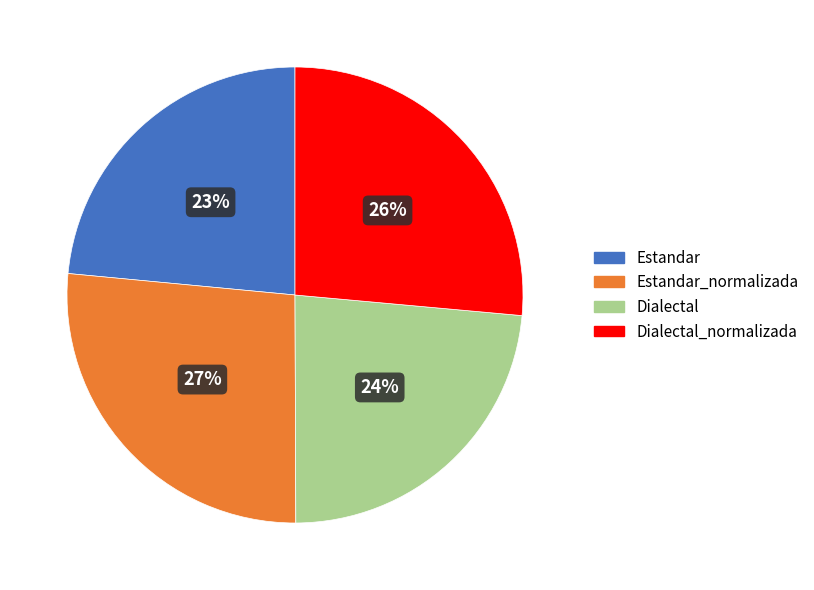

To the nearest percent, what is the average slice percentage?

25%